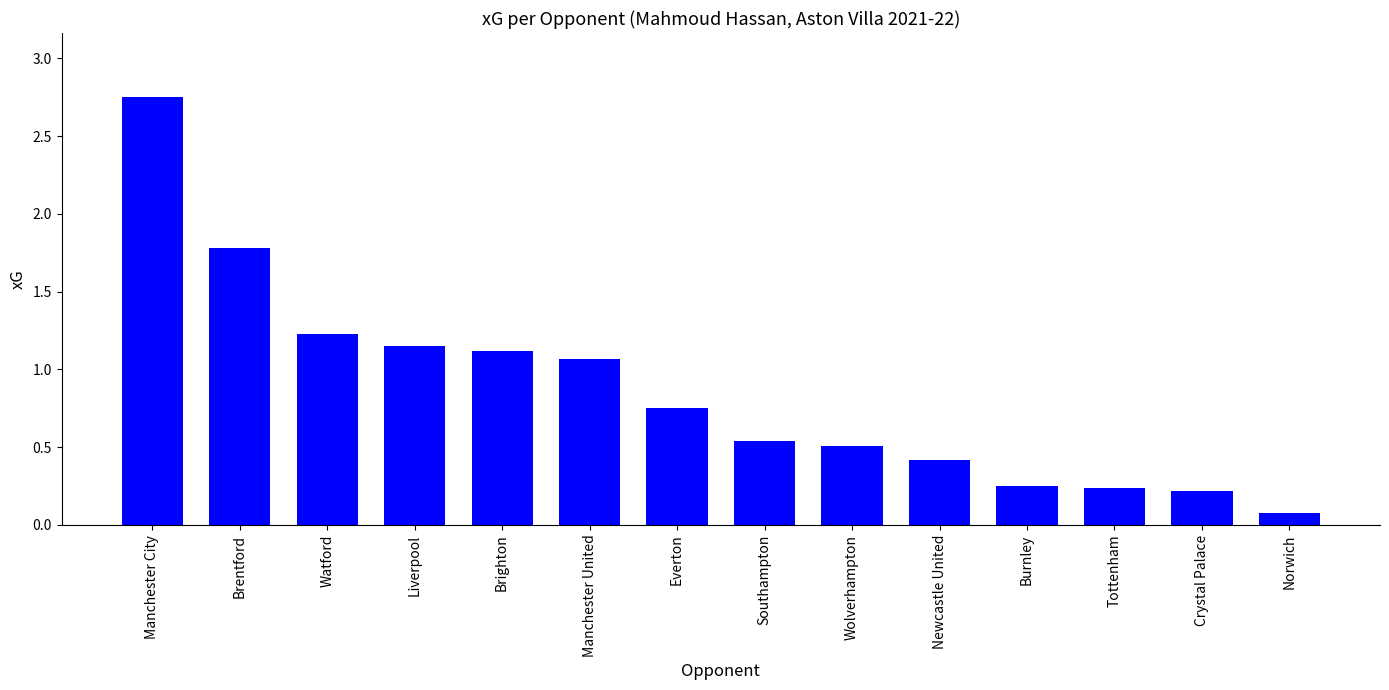

What is the label of the 6th bar from the left?

Manchester United